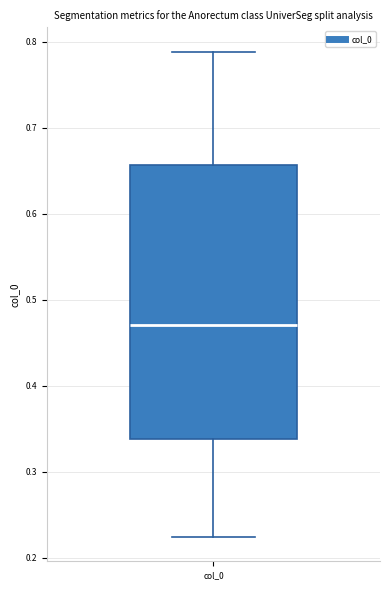

Read this box plot against the y-axis: the position of the median line, the range covered by the box, and the ends of both whiskers. The values are not printed on the chart, so give them approximately, as read against the axis.

median 0.47, box 0.34 to 0.66, whiskers 0.22 to 0.79